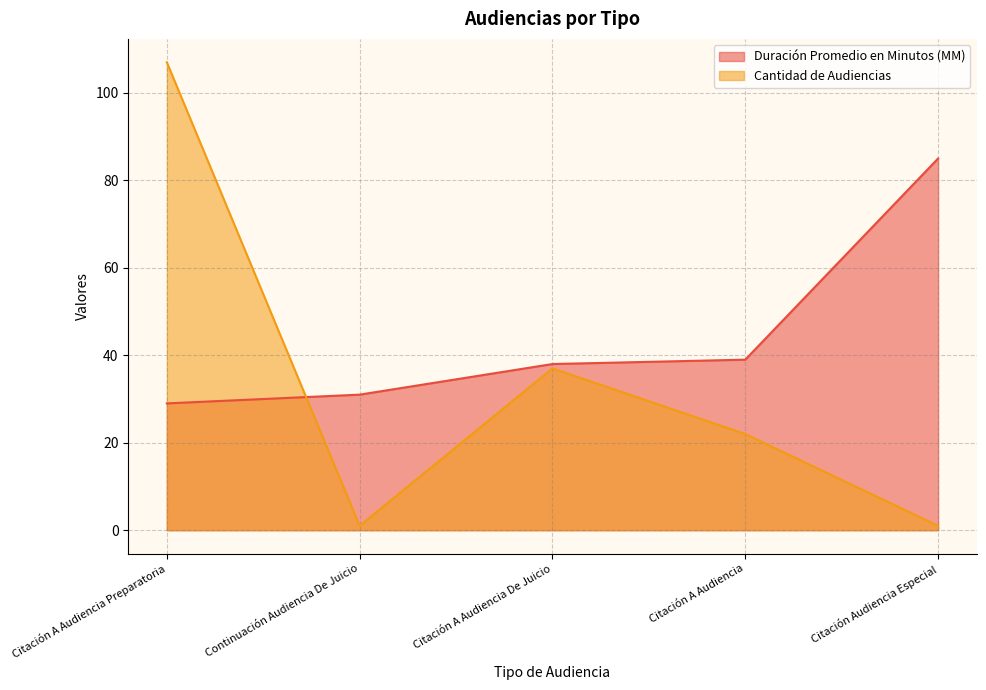

Between Citación A Audiencia De Juicio and Citación A Audiencia, which is larger?

Citación A Audiencia